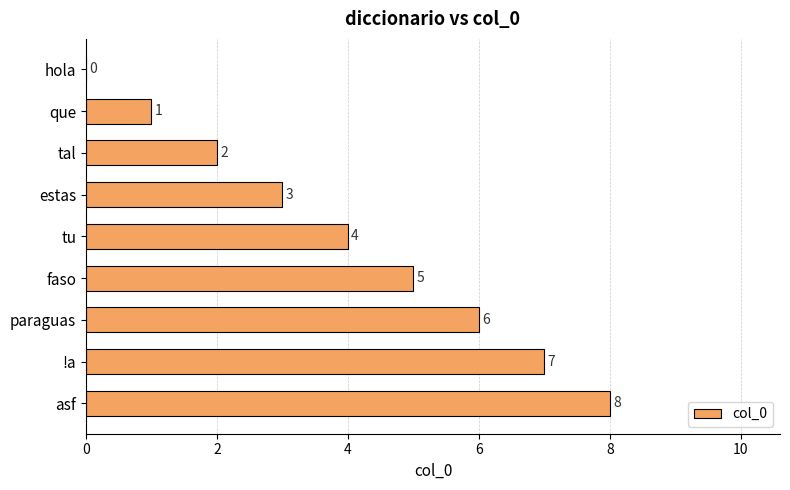

What is the average value?

4